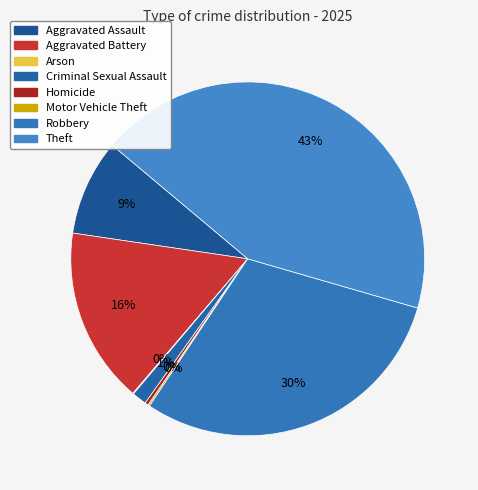

To the nearest percent, what is the combined percentage of Homicide and Criminal Sexual Assault?

2%